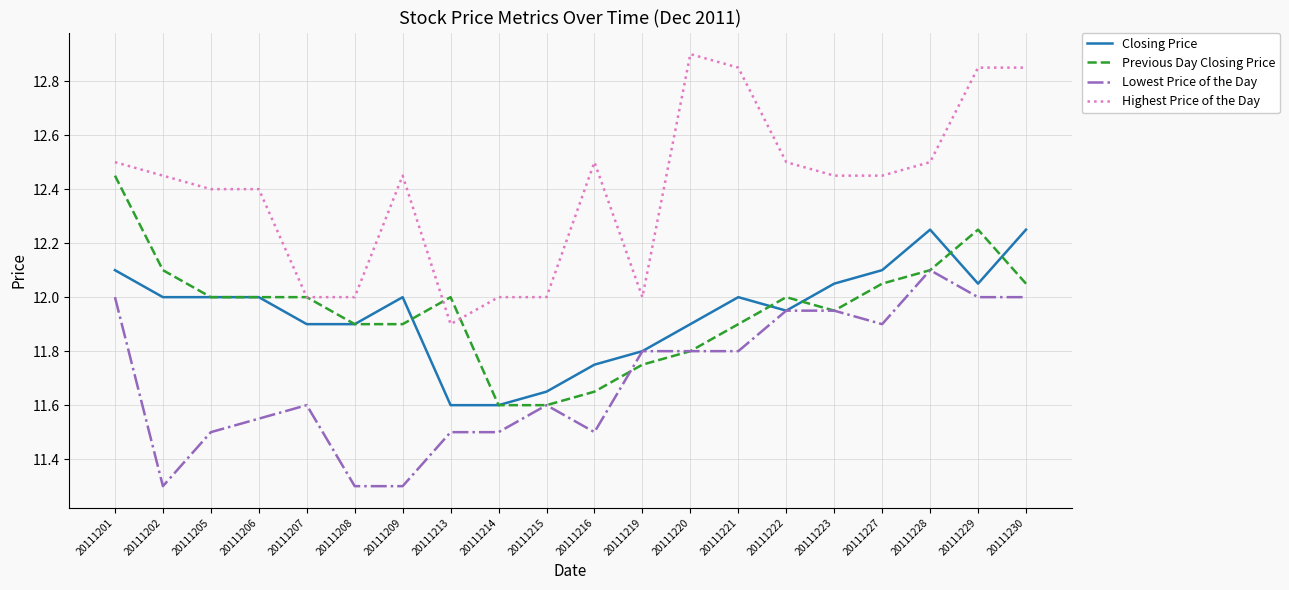

What is the total value across all series at 20111223?

48.4